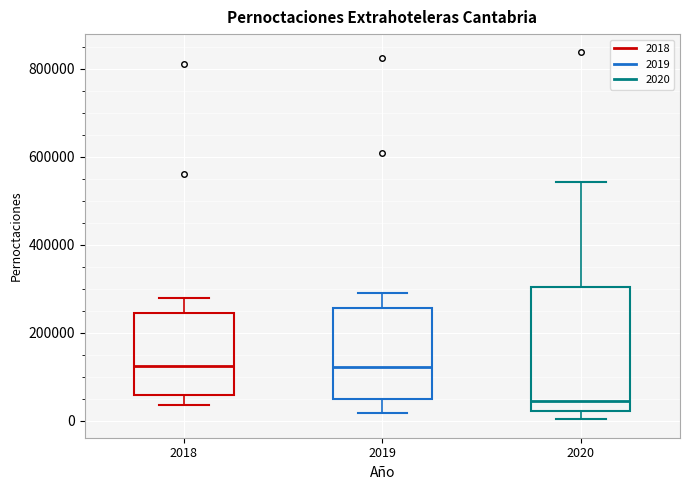

Comparing the boxes themselves (not the whiskers), which one is the tallest?

2020